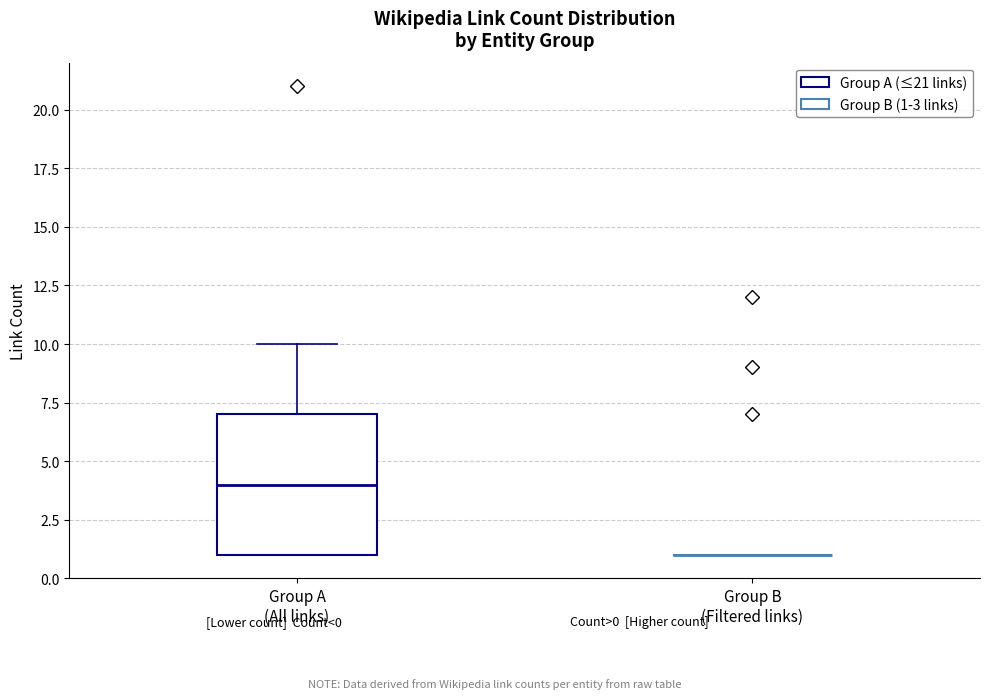

Which box is the tallest, from its lower edge to its upper edge?

Group A (All links)